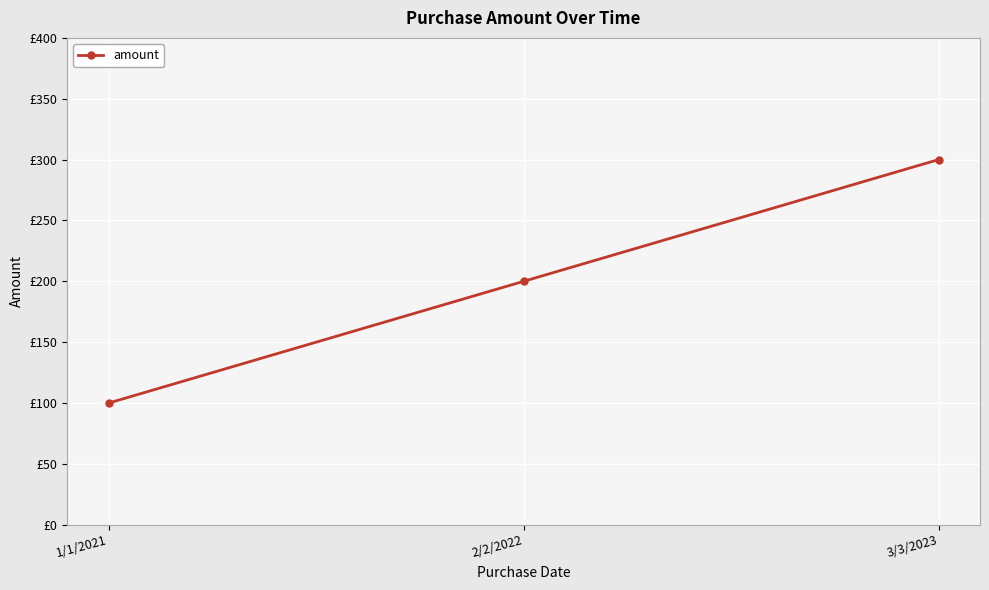

What is the difference between the values at 2/2/2022 and 3/3/2023?

100